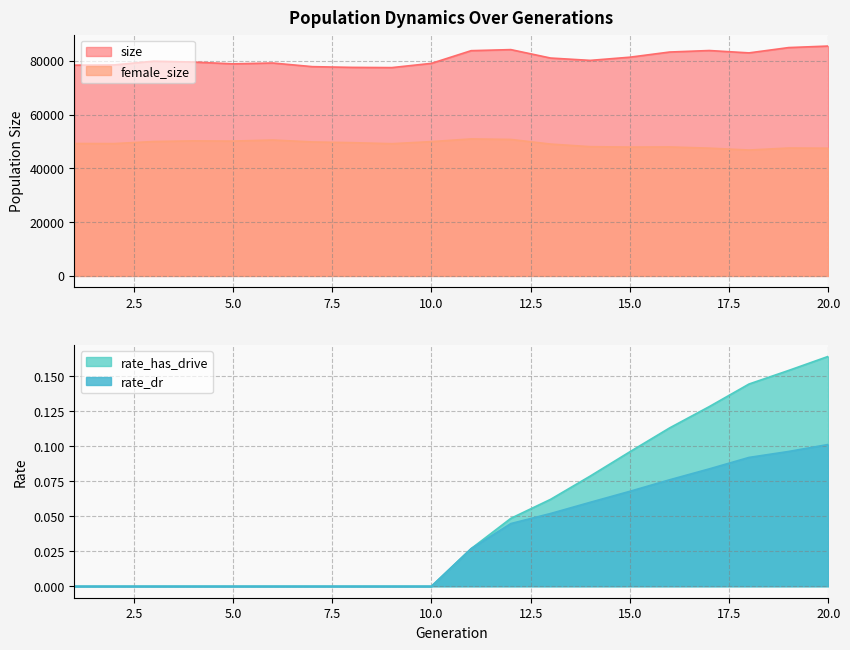

Rank the series by their maximum value, from lowest to highest.

rate_dr, rate_has_drive, female_size, size